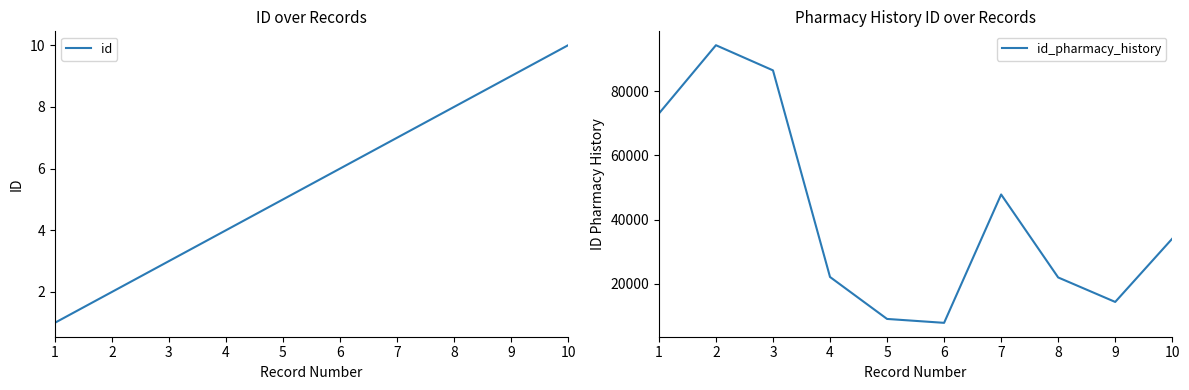

True or false: id_pharmacy_history and id cross at least once.

False